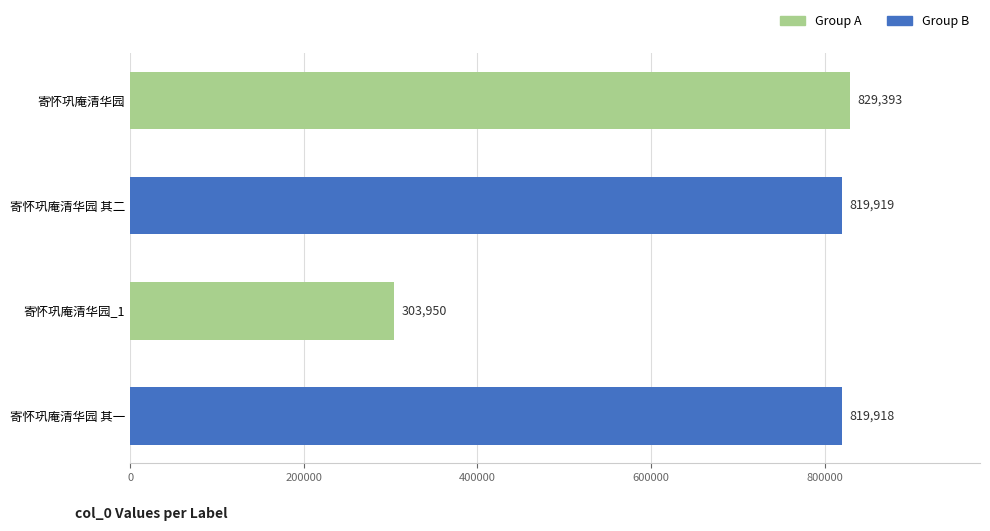

Which label corresponds to the smallest value in the chart?

寄怀巩庵清华园_1